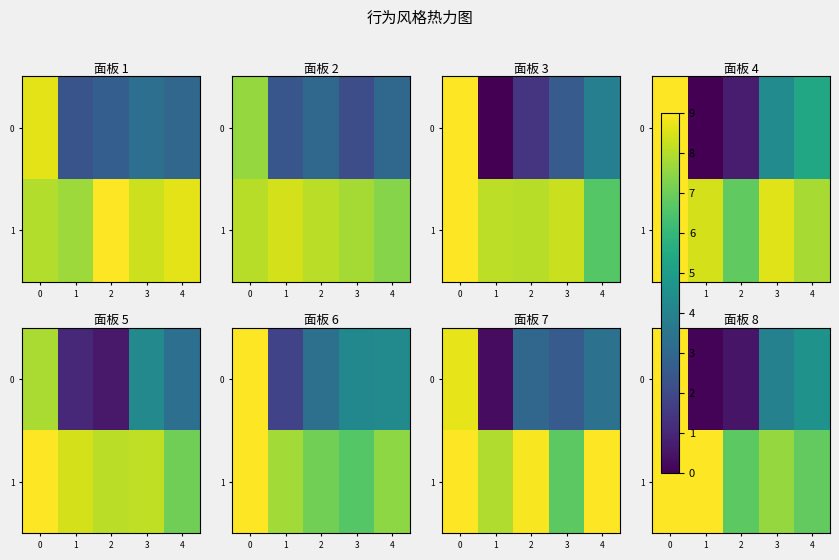

What is the sum of the 0 values at 3 and 2?

4.5